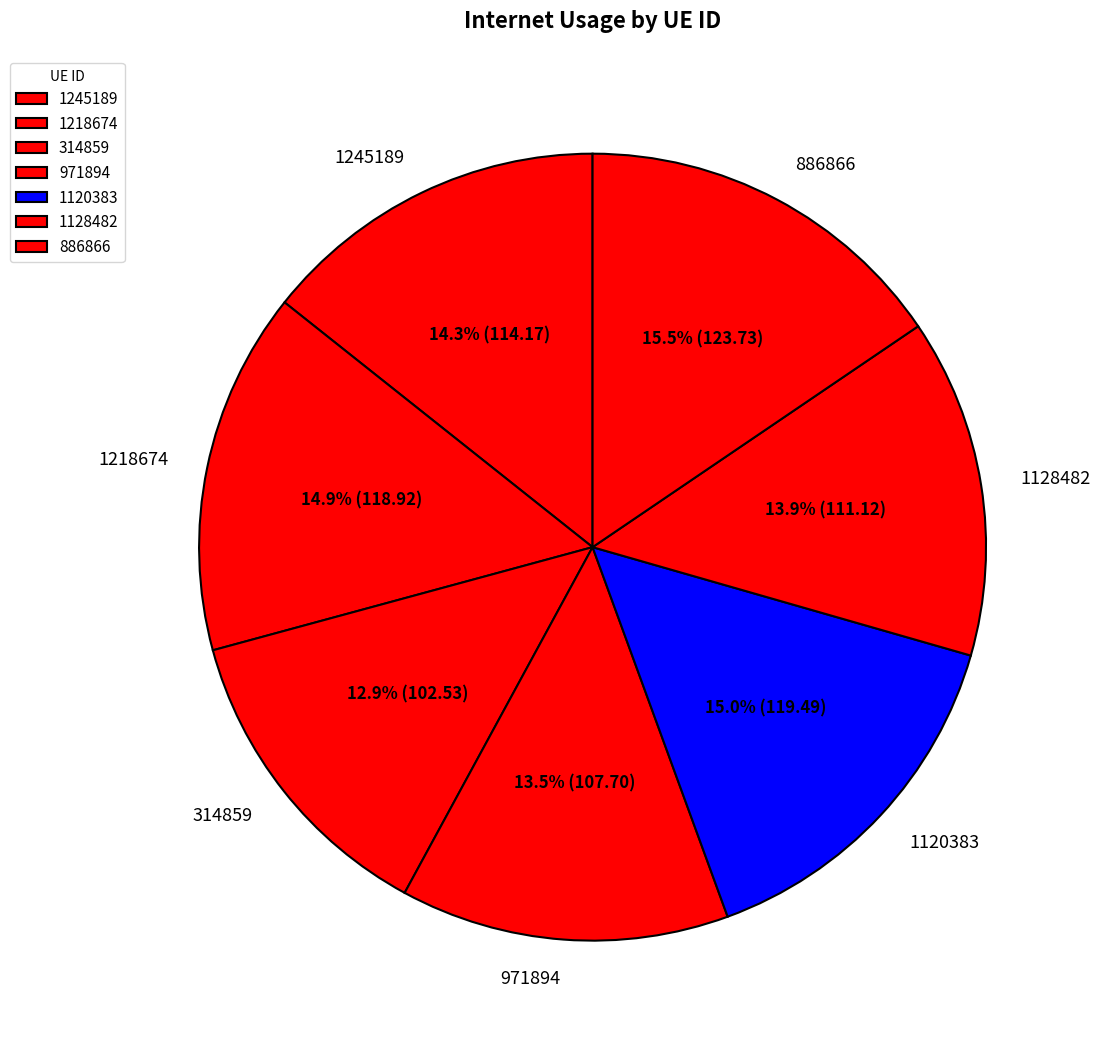

What percentage is NOT represented by 1128482?

86.1%